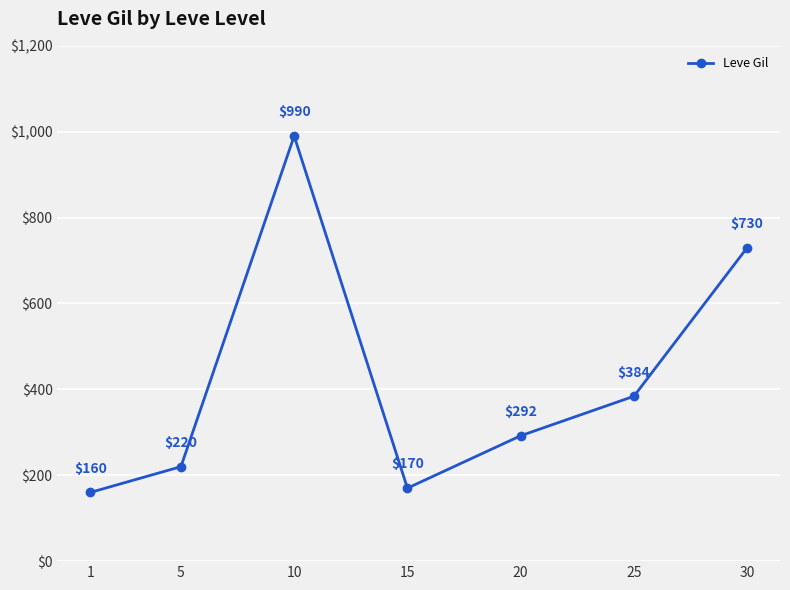

What is the change in value from 15 to 30?

+560